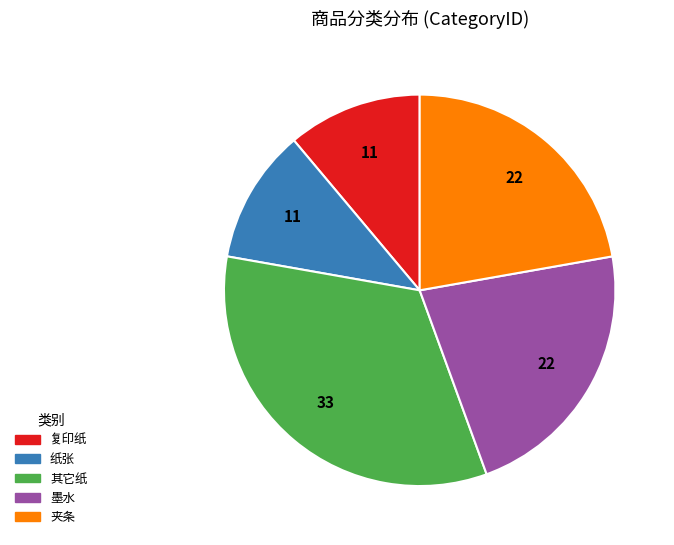

How many segments does this pie chart have?

5